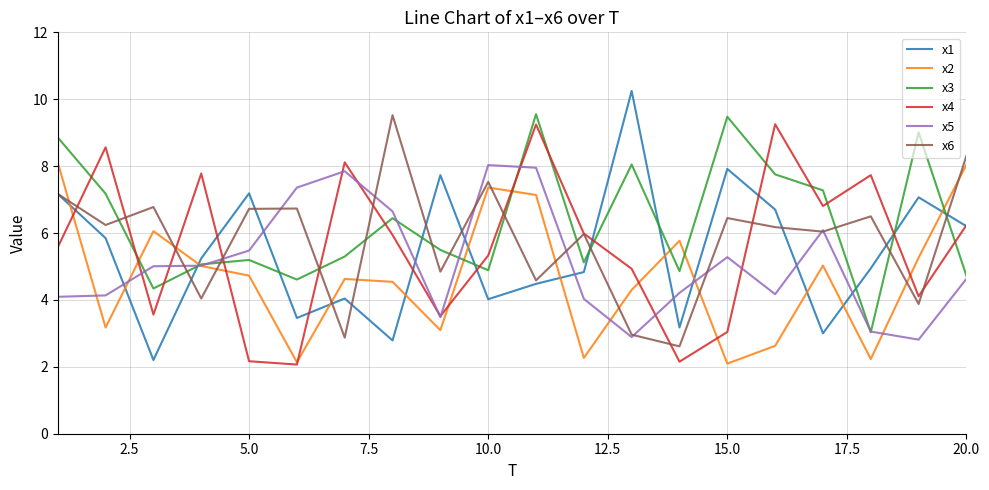

What are all the series names shown in the legend?

x1, x2, x3, x4, x5, x6